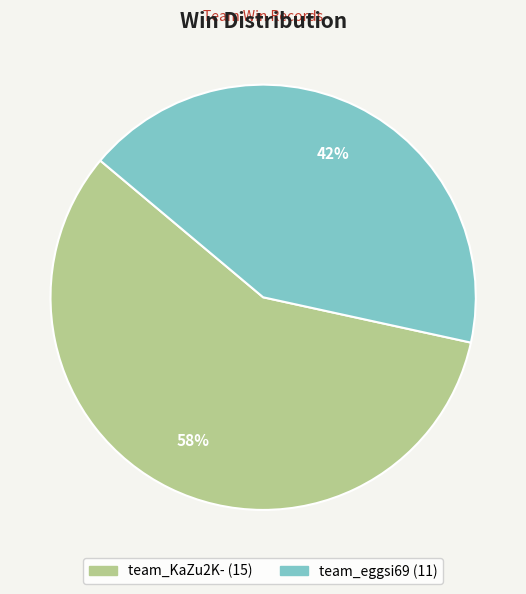

Is it true that team_eggsi69 is 42% of the pie?

True